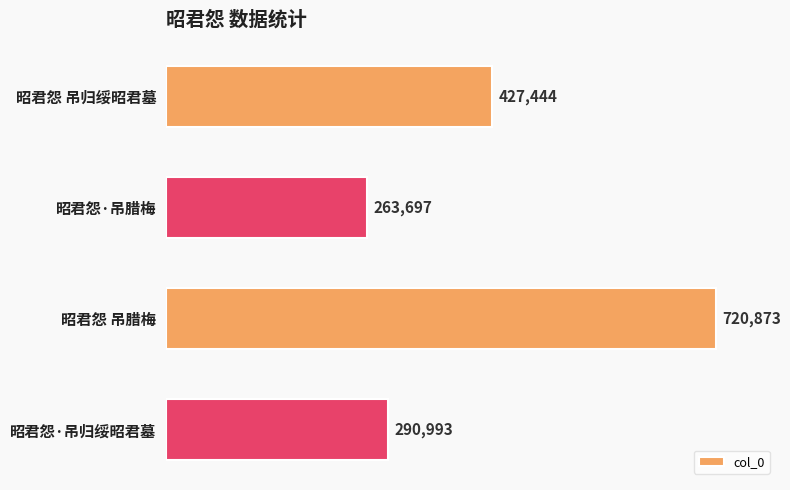

Reading top to bottom, what are all the values shown in this chart?

昭君怨 吊归绥昭君墓=427444	昭君怨·吊腊梅=263697	昭君怨 吊腊梅=720873	昭君怨·吊归绥昭君墓=290993